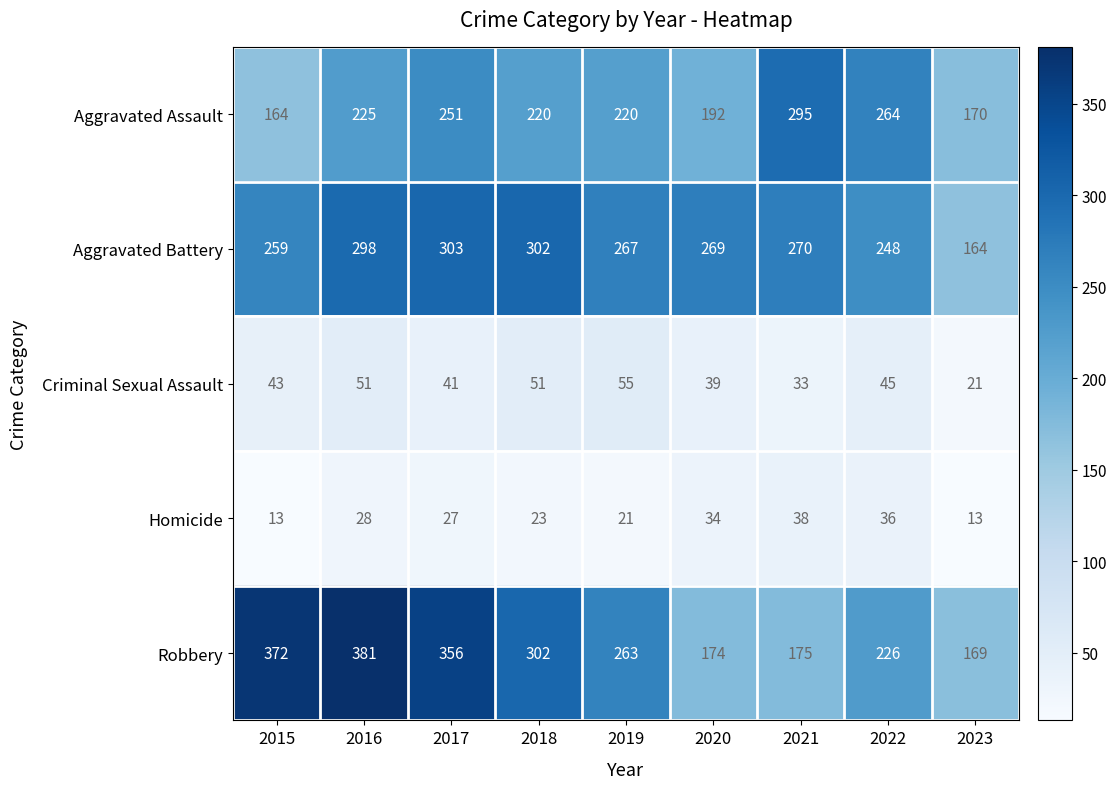

What is the maximum value shown in the chart?

381